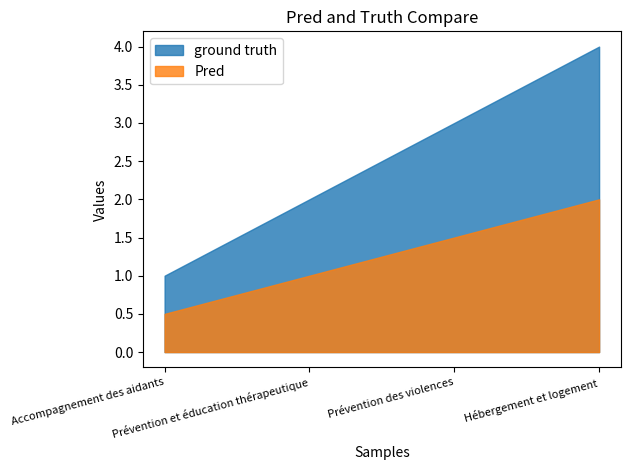

Reading left to right, extract all data points from this chart.

Accompagnement des aidants=1	Prévention et éducation thérapeutique=2	Prévention des violences=3	Hébergement et logement=4